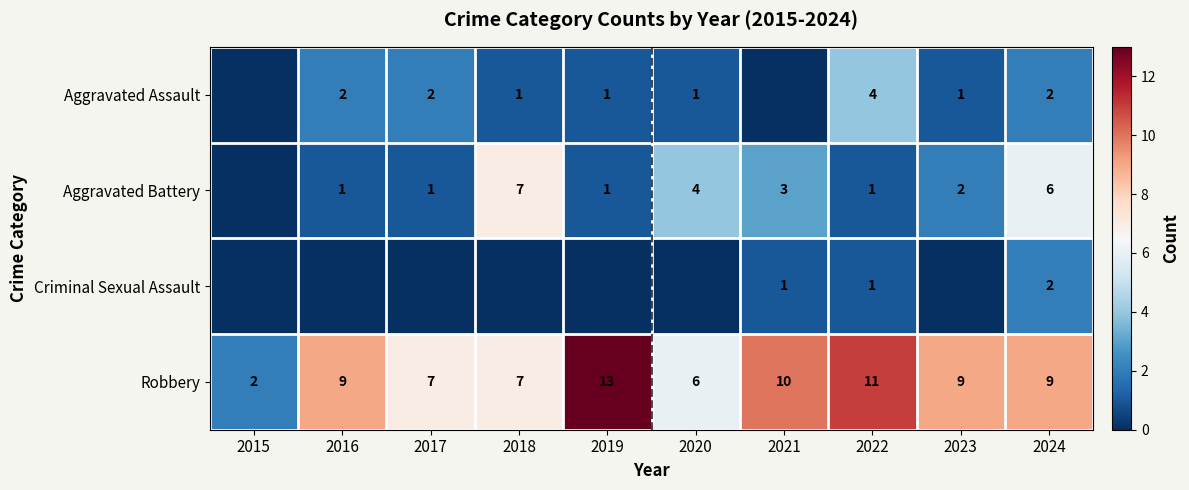

The Robbery series shows 11 at 2022. True or false?

True